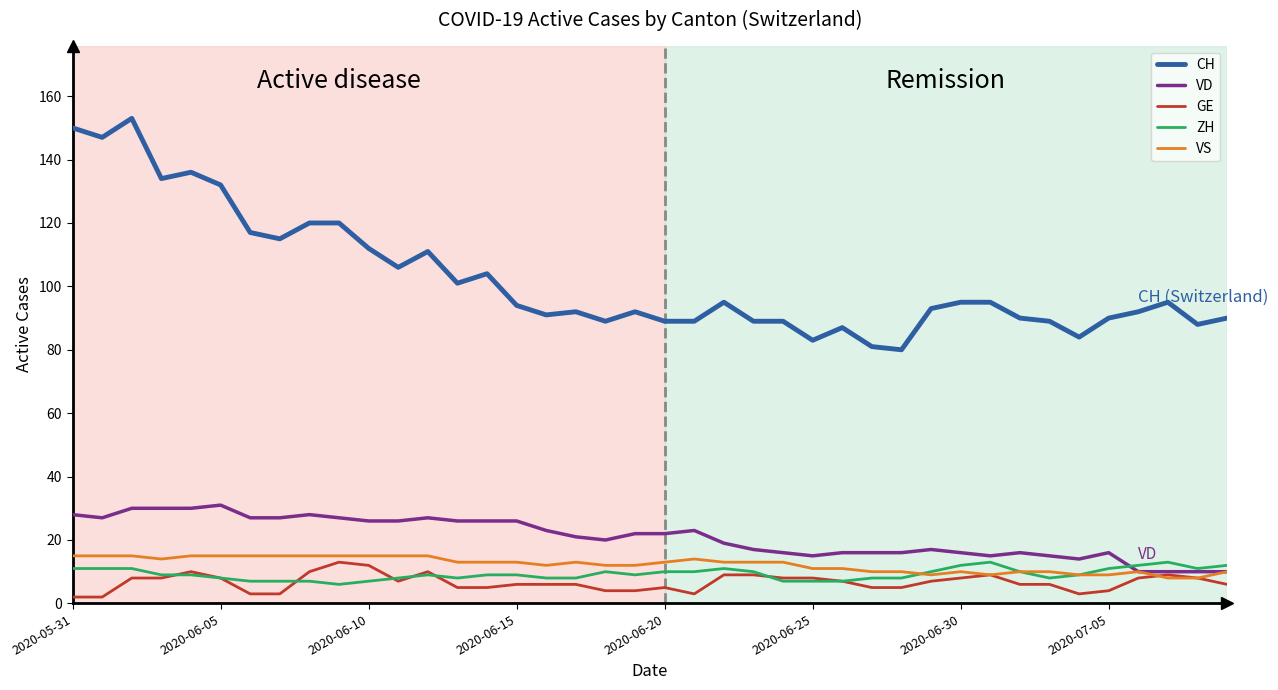

What is the maximum value shown in the chart?

153